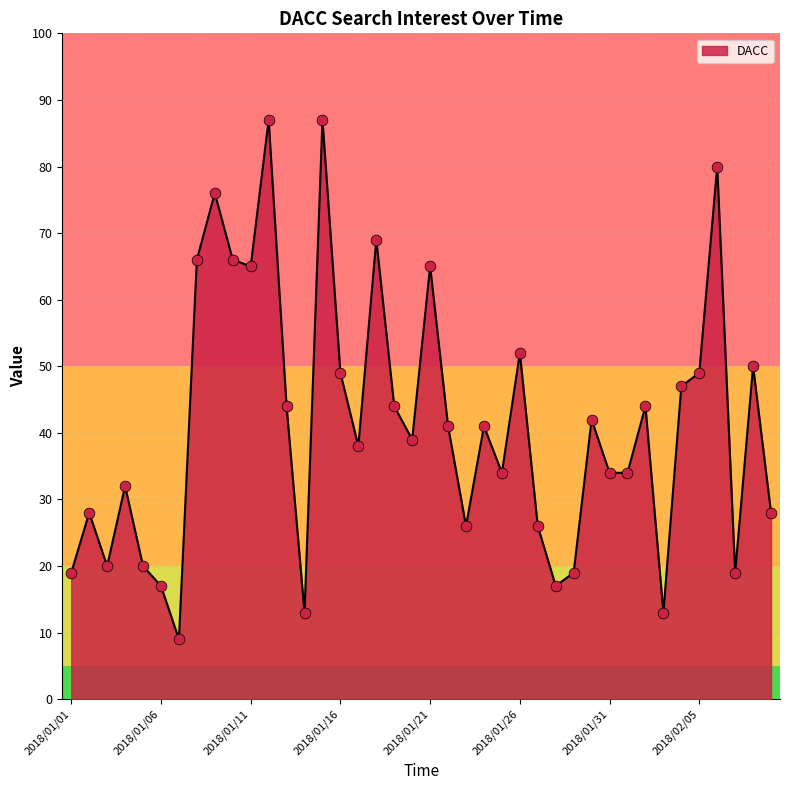

What is the minimum value shown in the chart?

9